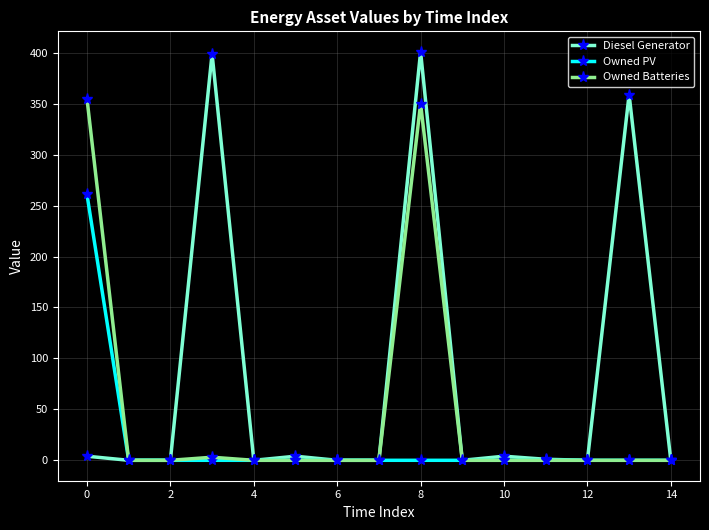

At how many categories does at least one series exceed 145?

4